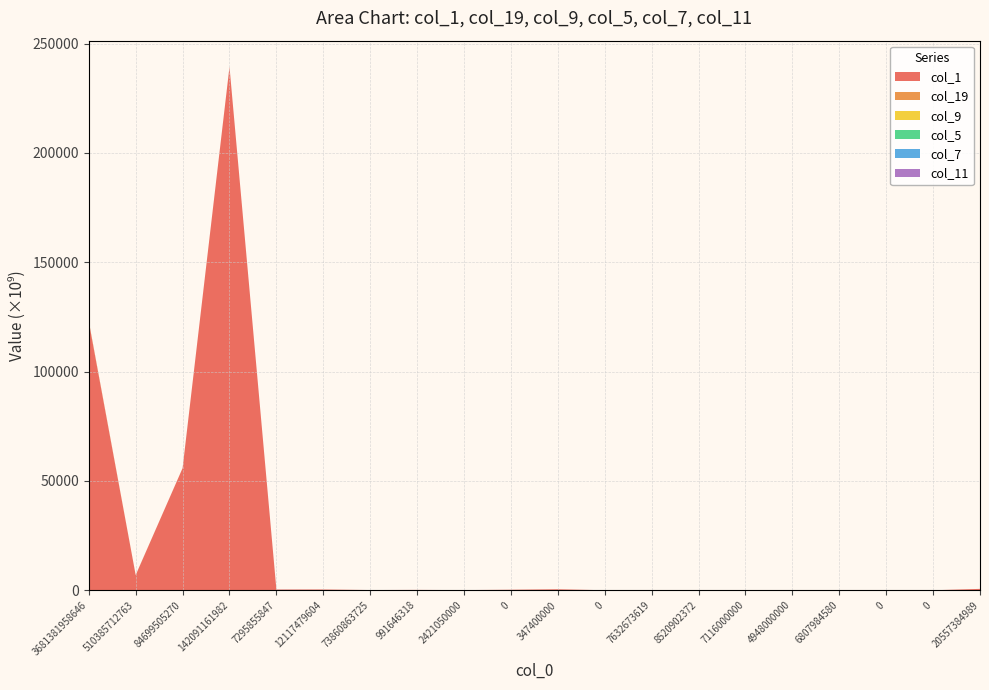

Reading right to left, what are all the values shown in this chart?

col_1: 637086003165	2532312014	17001197494	28482029	0	42926959663	9855053984	3528309395	17213221406	460648244219	246839137220	81601124428	168423660256	105331670517	362203477996	331764583595	239339215710577	55844154705613	6925420375459	122805099037236
col_19: 0	0	0	0	0	0	0	0	0	0	0	0	0	0	0	0	11646412846	18869628528	45467697527	314095127081
col_9: 0	0	0	0	0	0	0	0	0	0	0	0	49452619	0	0	0	0	0	5080742265	12960478221
col_5: 0	0	0	0	0	0	0	0	97500000	0	0	0	0	0	0	0	0	0	0	5557615590
col_7: 0	0	0	0	0	0	0	0	0	0	0	0	0	0	0	0	103873825	0	0	6223222426
col_11: 0	0	0	0	0	0	0	0	0	0	0	0	0	0	0	24856933789	0	0	0	10407971434